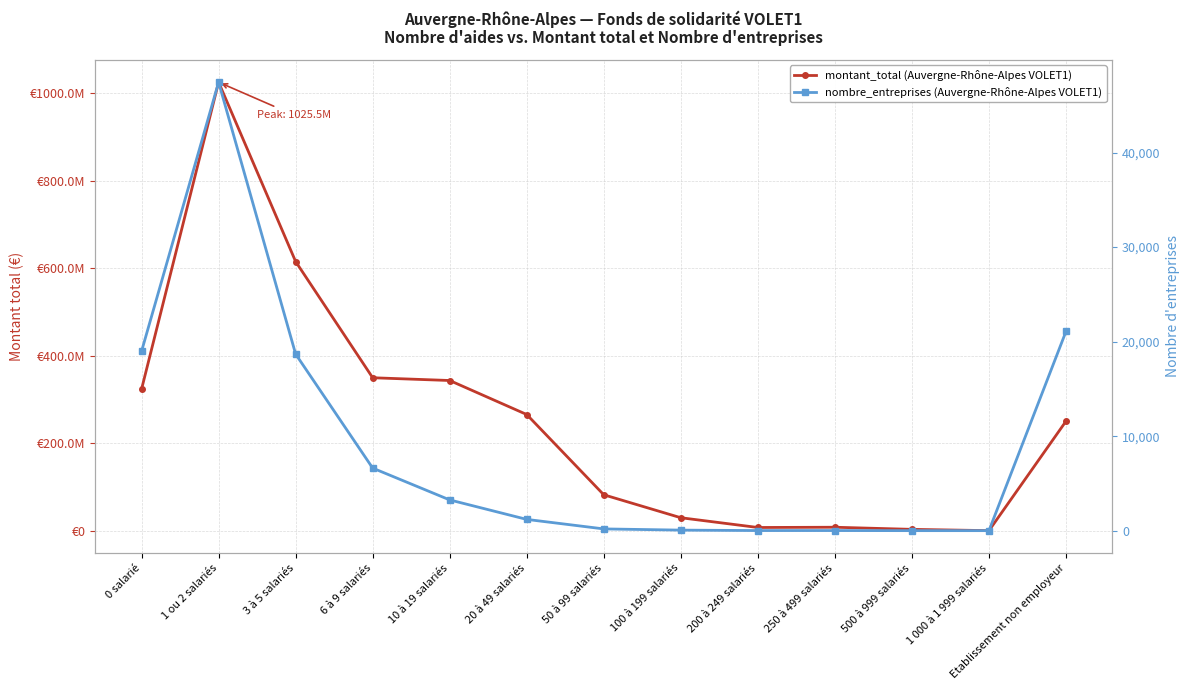

Reading left to right, transcribe all the data shown in this chart.

montant_total (Auvergne-Rhône-Alpes VOLET1): 0 salarié=324106830	1 ou 2 salariés=1025545669	3 à 5 salariés=615717372	6 à 9 salariés=350203248	10 à 19 salariés=343888735	20 à 49 salariés=266133582	50 à 99 salariés=82771204	100 à 199 salariés=30318004	200 à 249 salariés=8031102	250 à 499 salariés=8607084	500 à 999 salariés=3755337	1 000 à 1 999 salariés=810500	Etablissement non employeur=250935604
nombre_entreprises (Auvergne-Rhône-Alpes VOLET1): 0 salarié=18981	1 ou 2 salariés=47446	3 à 5 salariés=18683	6 à 9 salariés=6622	10 à 19 salariés=3256	20 à 49 salariés=1195	50 à 99 salariés=189	100 à 199 salariés=61	200 à 249 salariés=15	250 à 499 salariés=16	500 à 999 salariés=6	1 000 à 1 999 salariés=5	Etablissement non employeur=21080